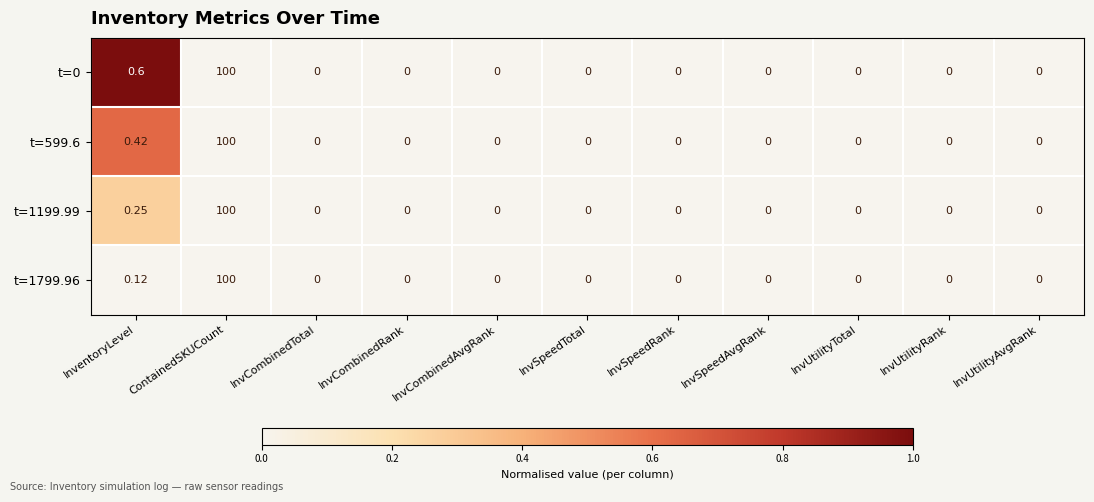

Rank the series by their average value, from lowest to highest.

t=1799.96, t=1199.99, t=599.6, t=0